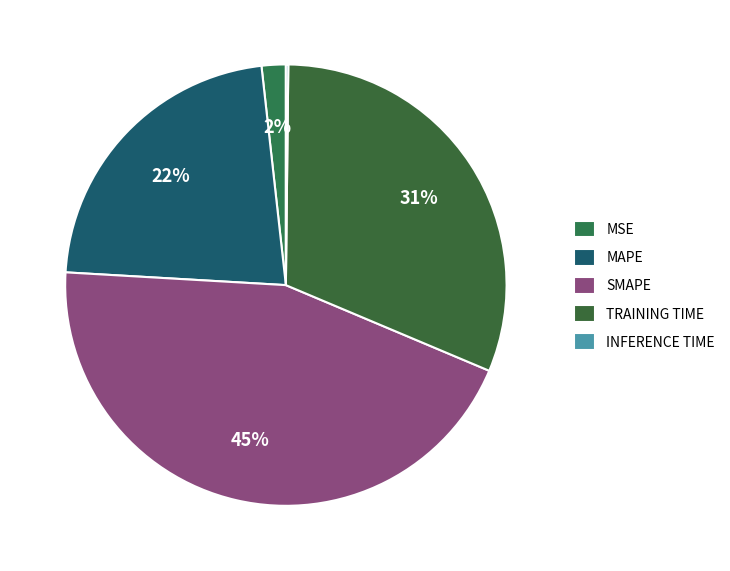

How many slices are in this pie chart?

5